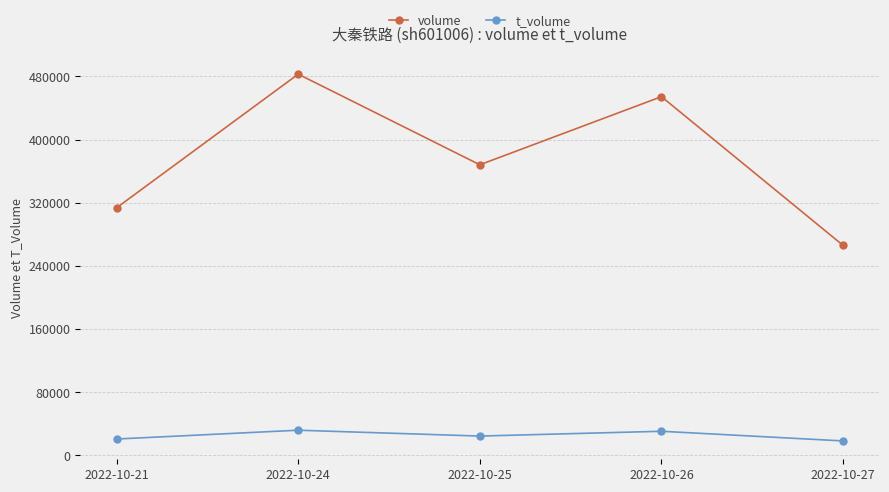

At which label does volume reach its peak?

2022-10-24